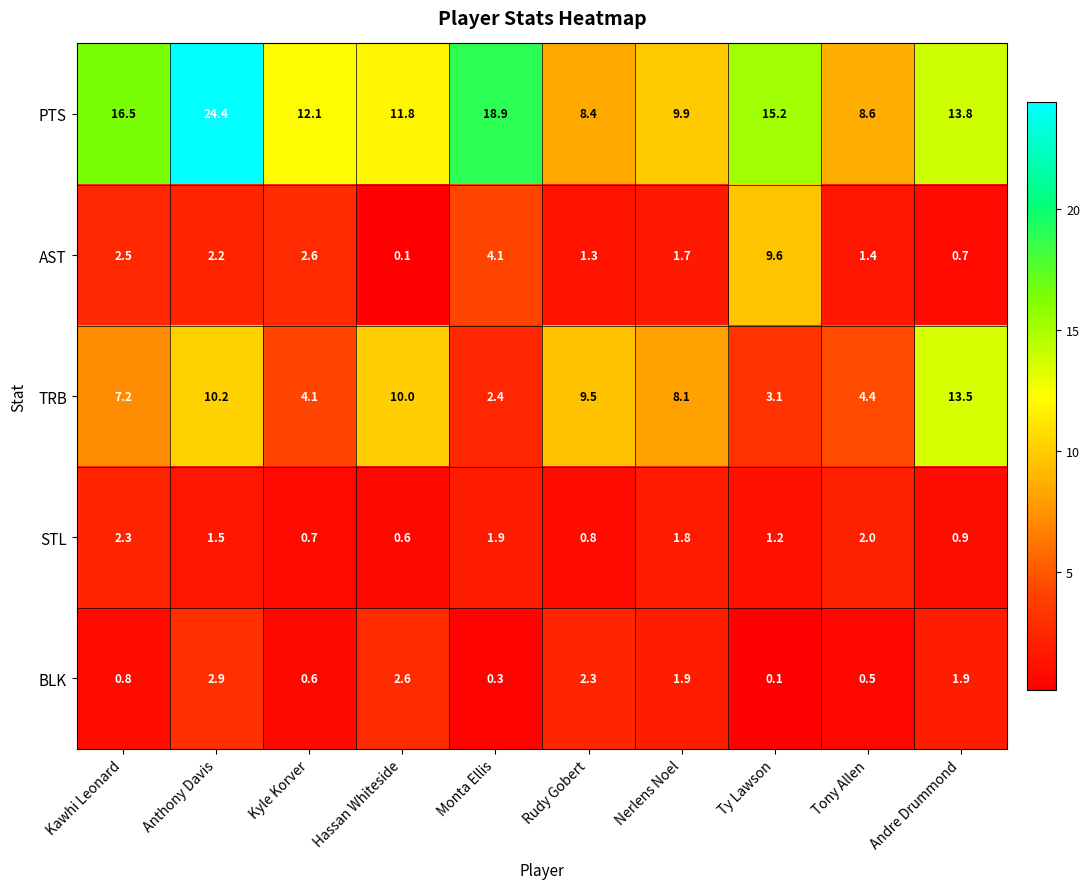

List the series in order of their peak value, highest first.

PTS, TRB, AST, BLK, STL